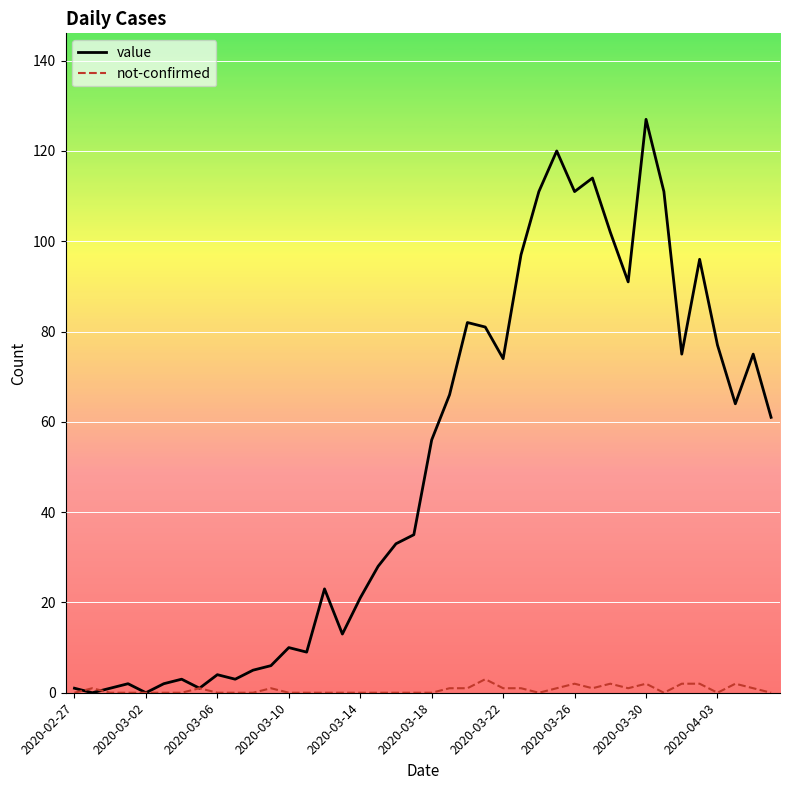

Reading right to left, list all the values displayed in this chart.

value: 61	75	64	77	96	75	111	127	91	102	114	111	120	111	97	74	81	82	66	56	35	33	28	21	13	23	9	10	6	5	3	4	1	3	2	0	2	1	0	1
not-confirmed: 0	1	2	0	2	2	0	2	1	2	1	2	1	0	1	1	3	1	1	0	0	0	0	0	0	0	0	0	1	0	0	0	1	0	0	0	0	0	1	0